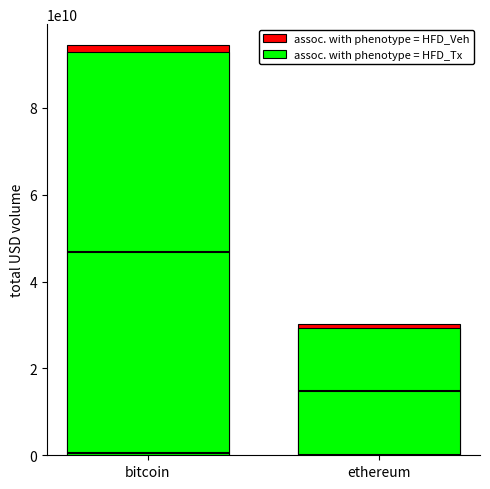

What is the label of the 1st bar from the right?

ethereum